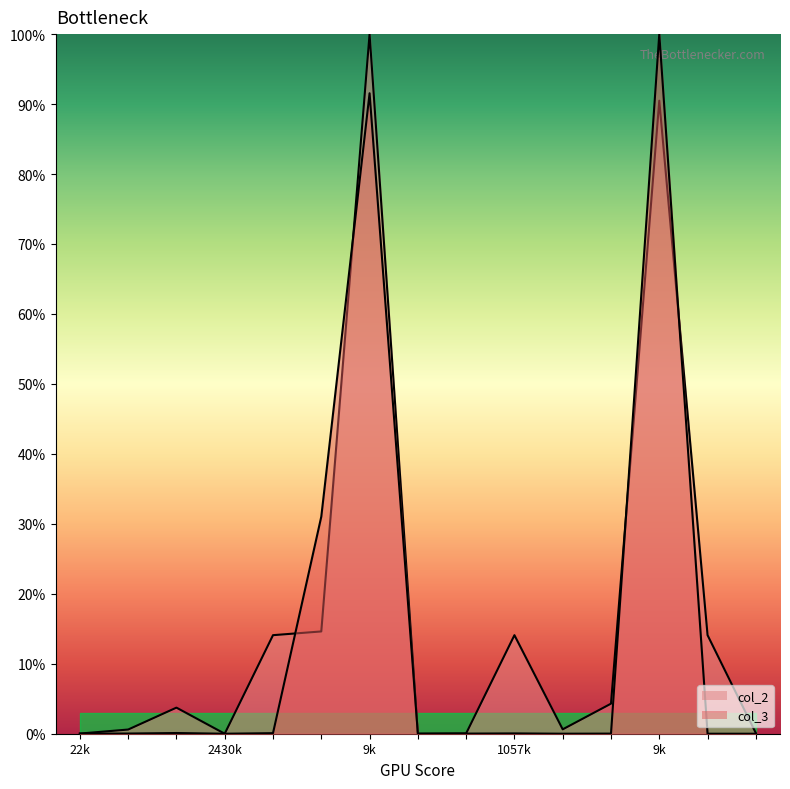

What is the maximum value for col_3?

100.0